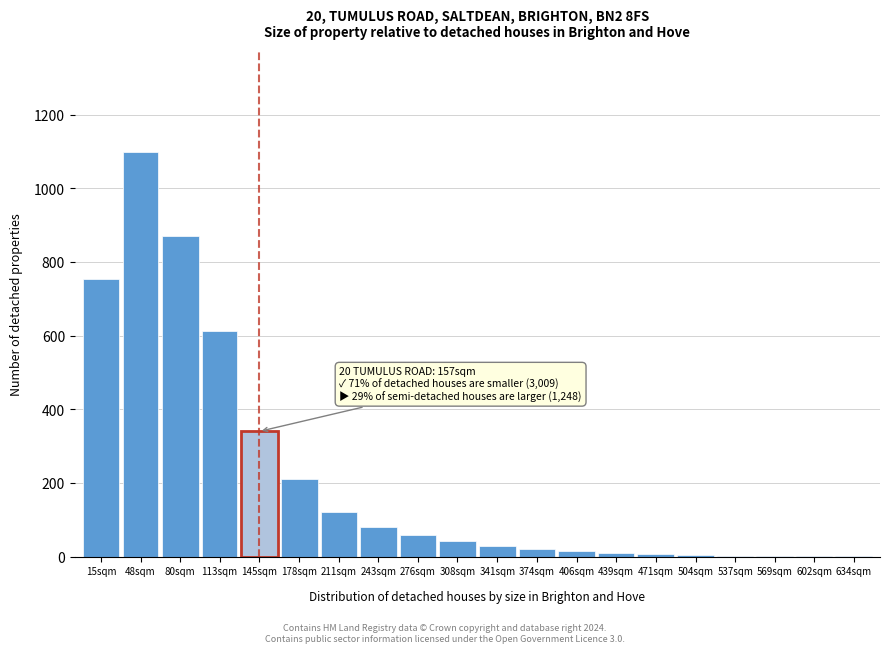

What is the maximum value shown in the chart?

1100